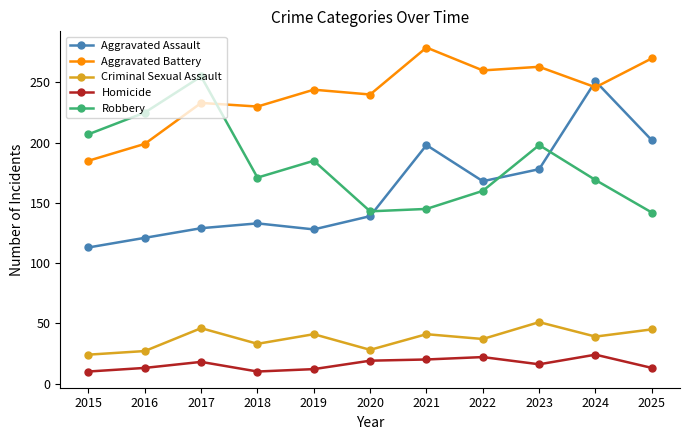

At which category does Criminal Sexual Assault reach its first local valley?

2018